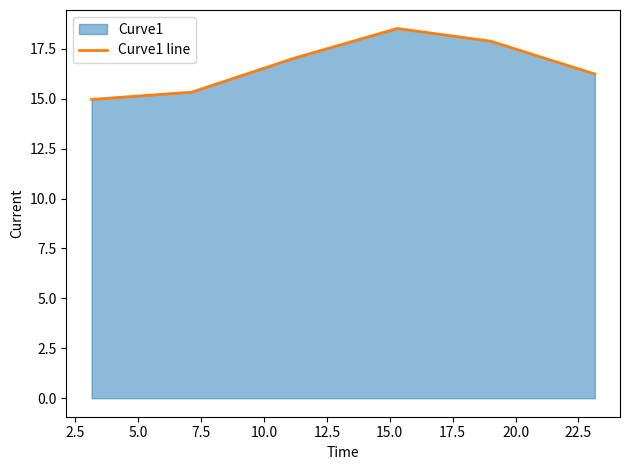

What is the maximum value shown in the chart?

18.5